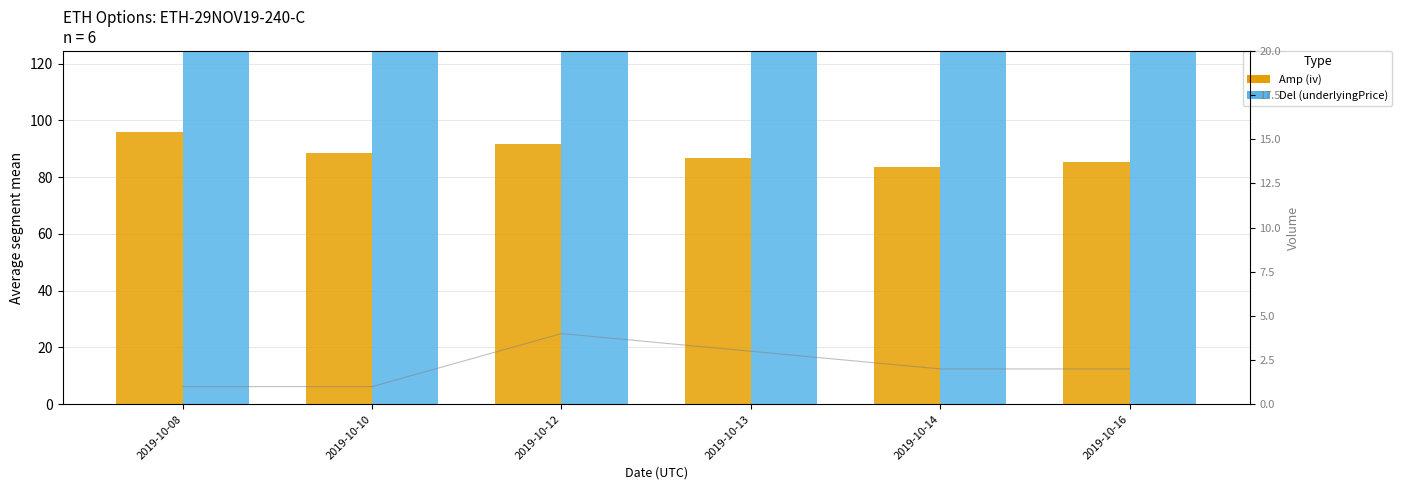

What is the sum of the volume values at 2019-10-13 and 2019-10-10?

4.0